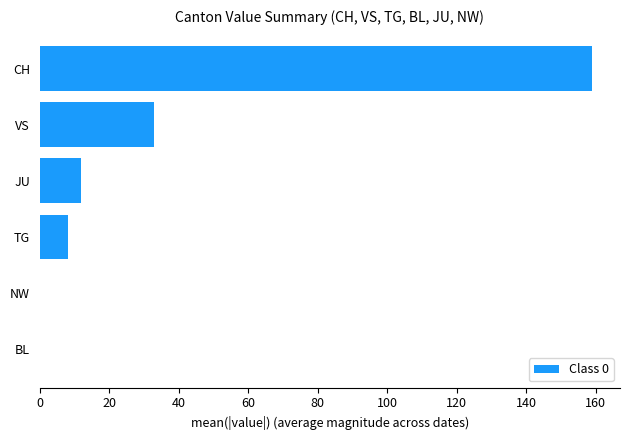

What is the greatest value displayed?

159